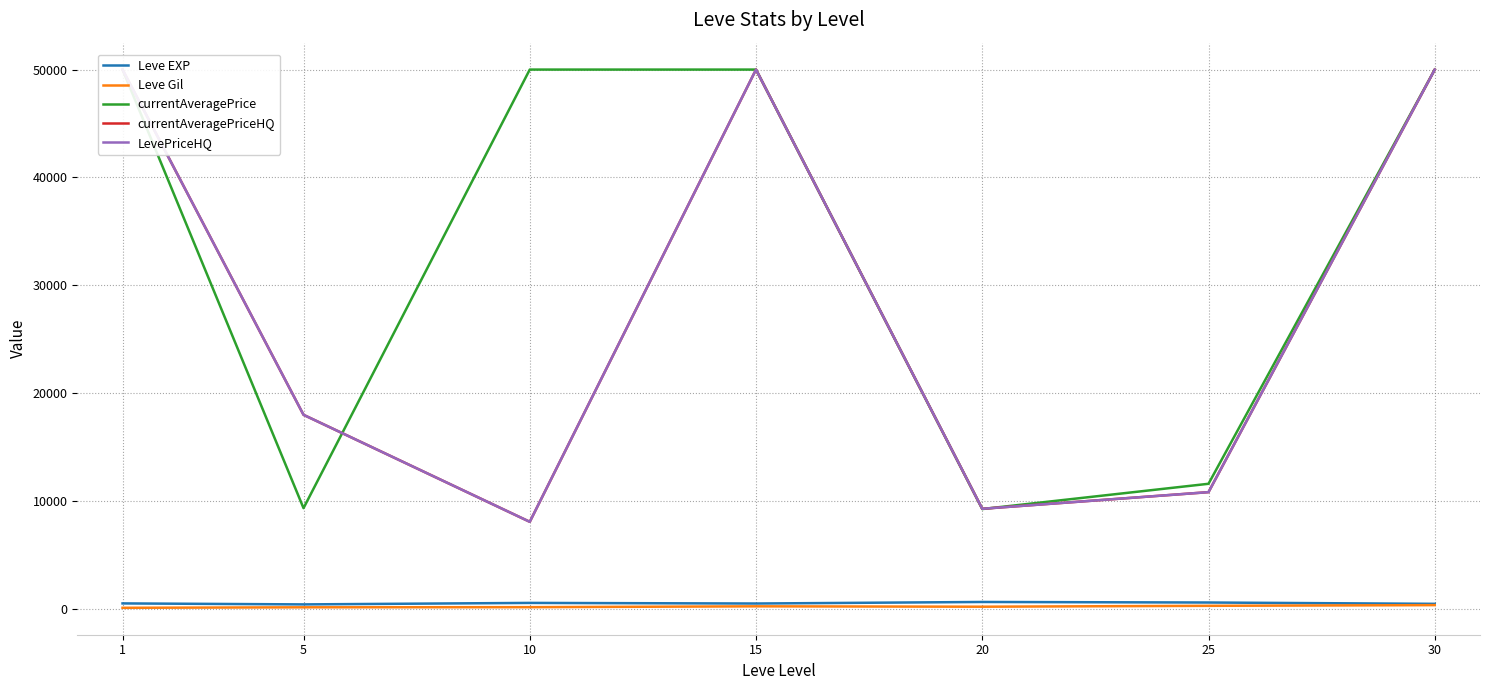

Rank the categories by Leve Gil value from highest to lowest.

30, 25, 15, 20, 10, 5, 1